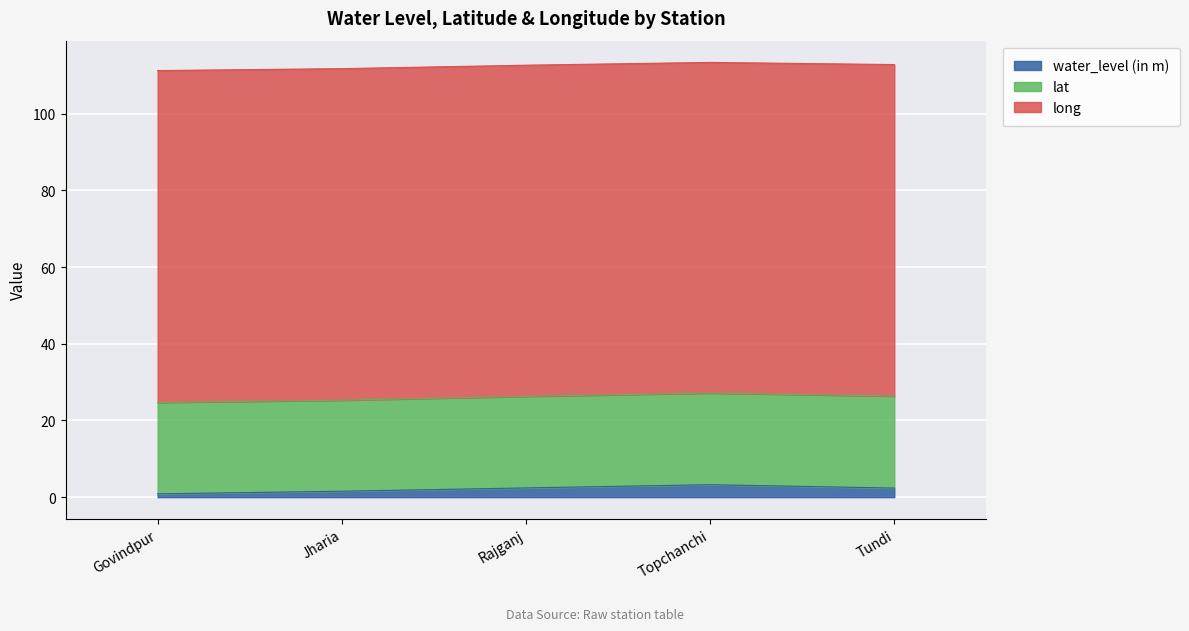

How many lines are shown in the chart?

3